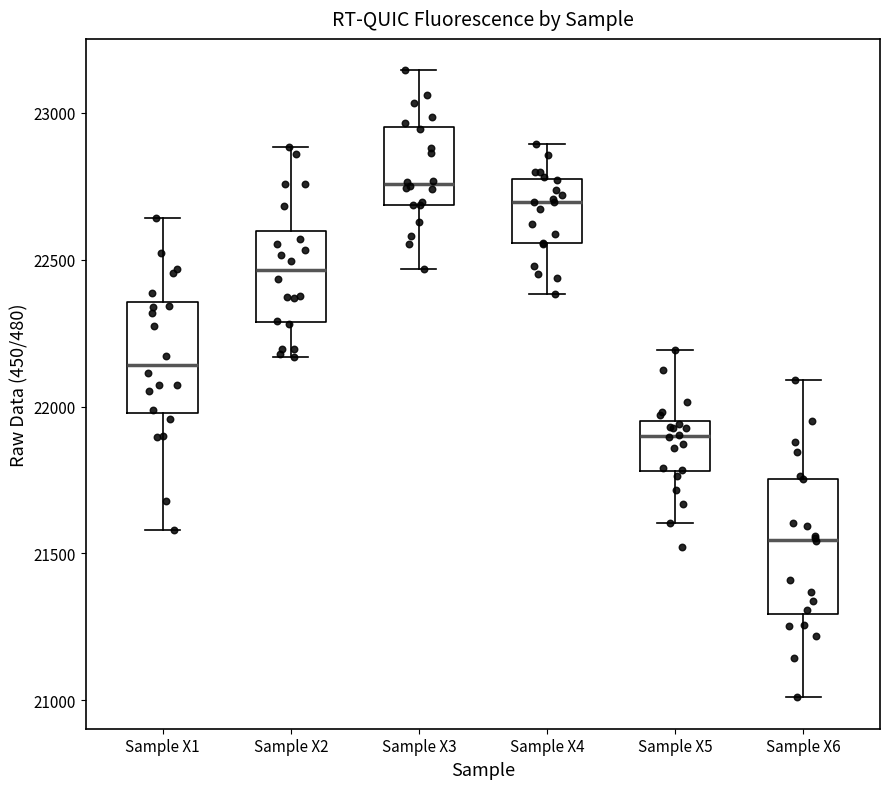

Comparing the boxes themselves (not the whiskers), which one is the tallest?

Sample X6